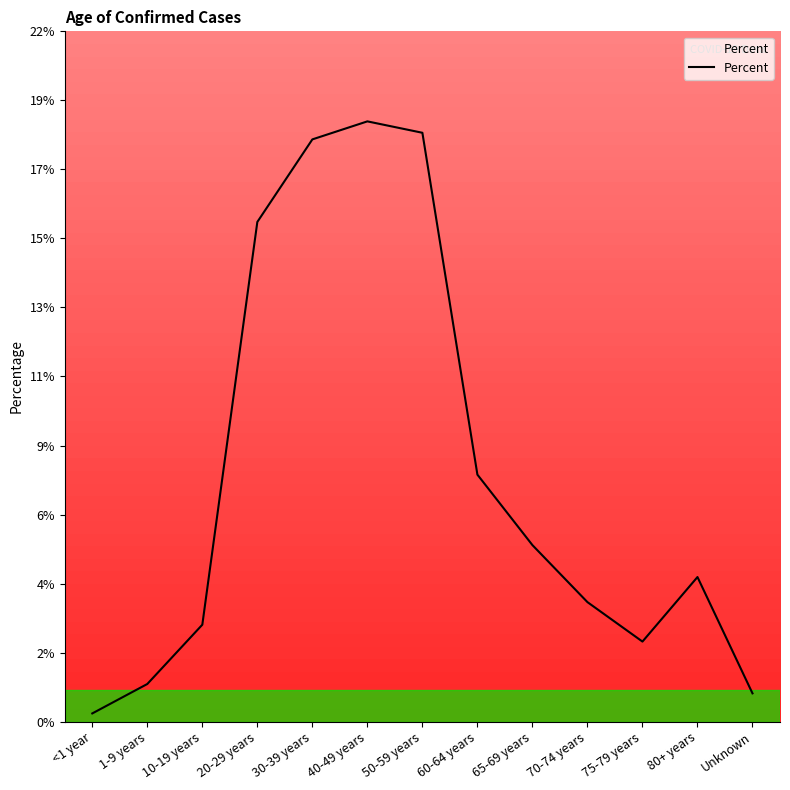

Does the chart display data point markers on the line(s)?

No